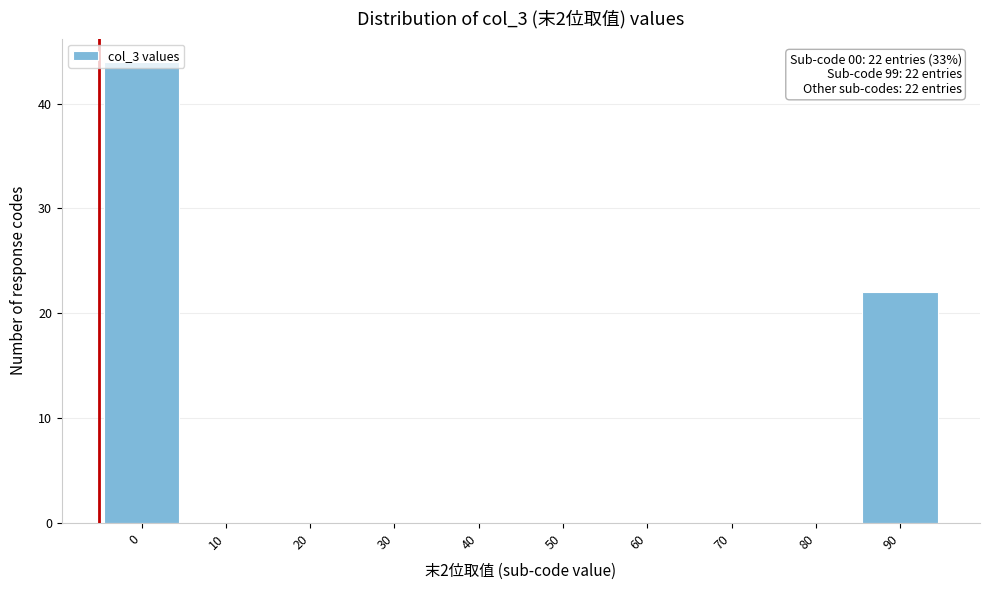

The chart shows a value of 16 at 50. True or false?

False